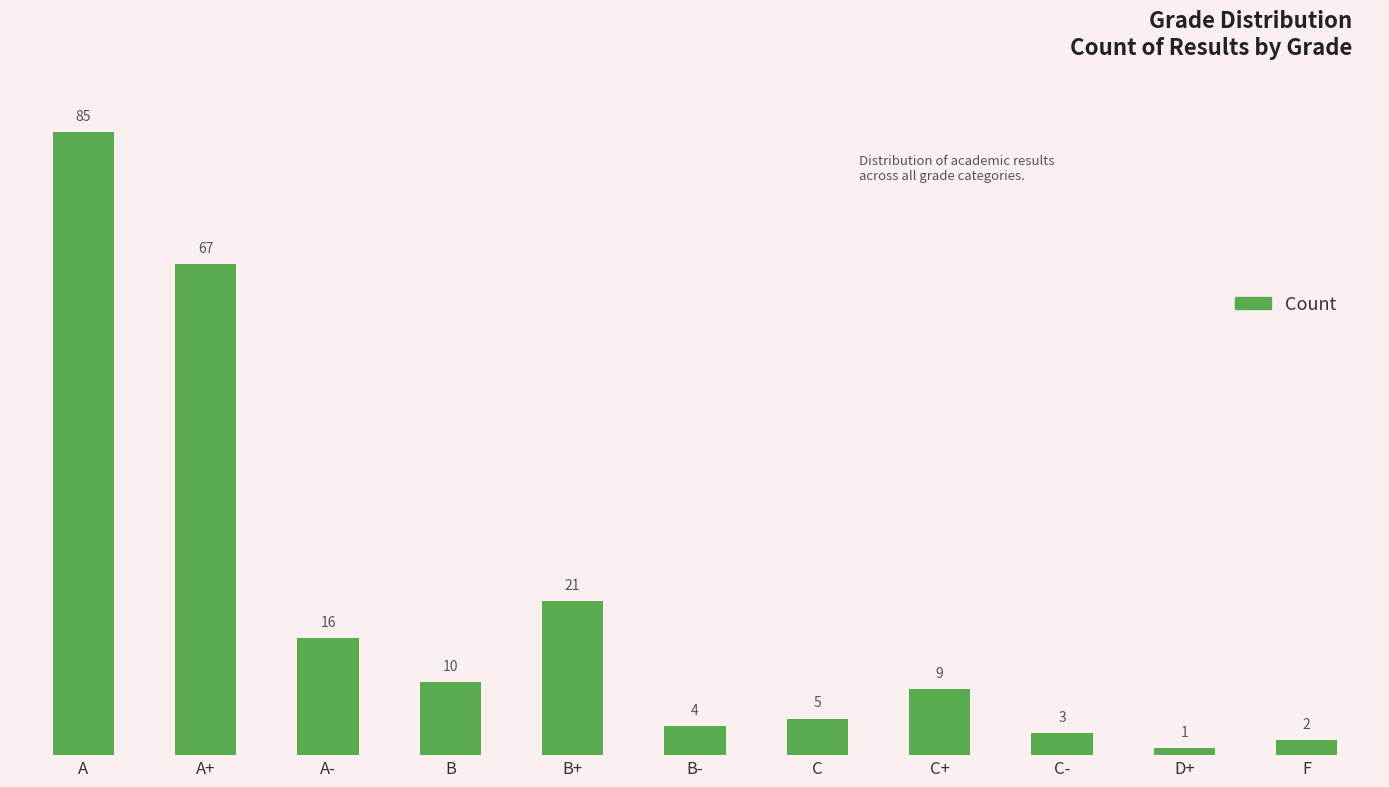

Which label corresponds to the smallest value in the chart?

D+